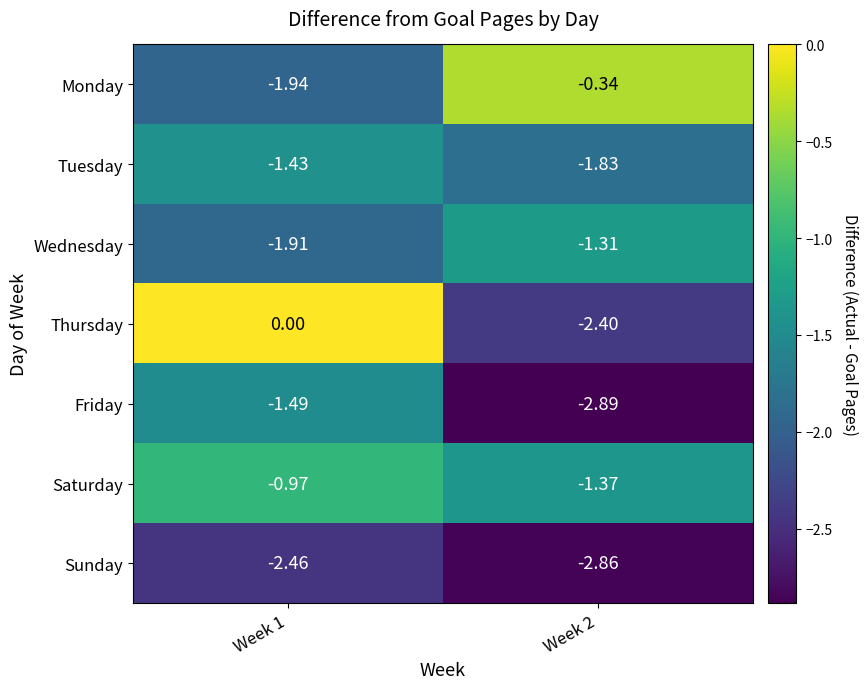

Between Week 1 and Week 2, which series saw the biggest shift?

Thursday